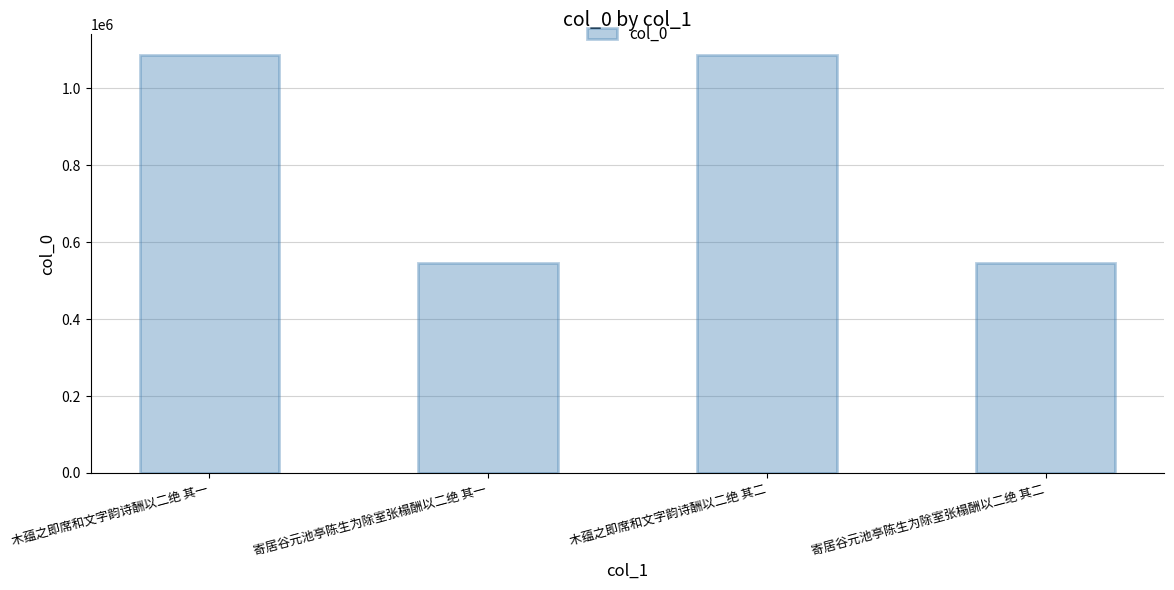

What is the average value?

815815